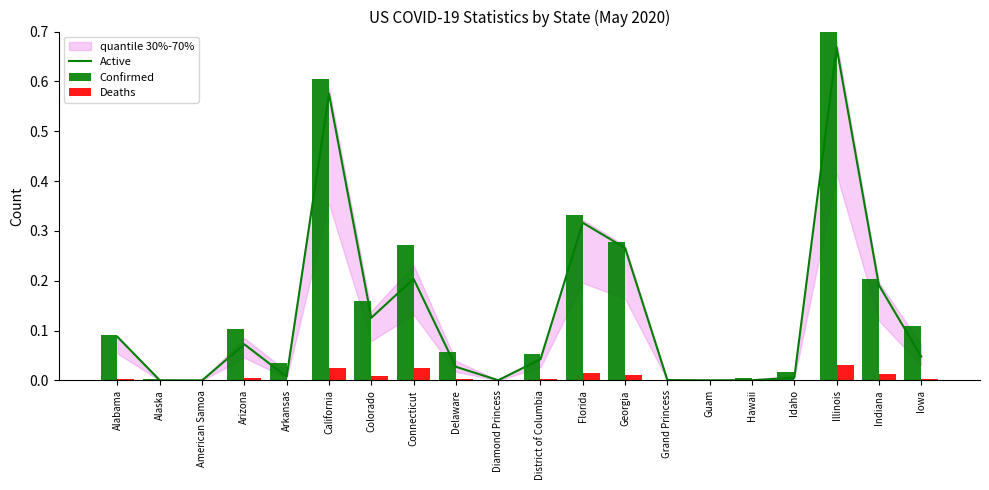

What is the total value across all series at Iowa?

0.2